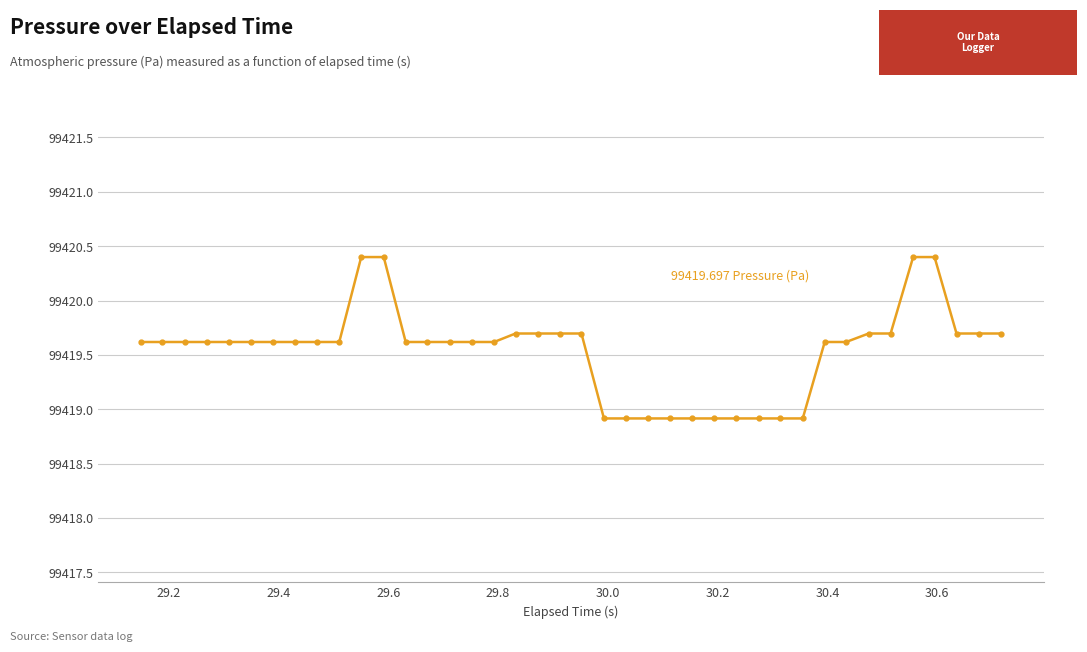

What is the value of the 37th point from the left?

99420.4